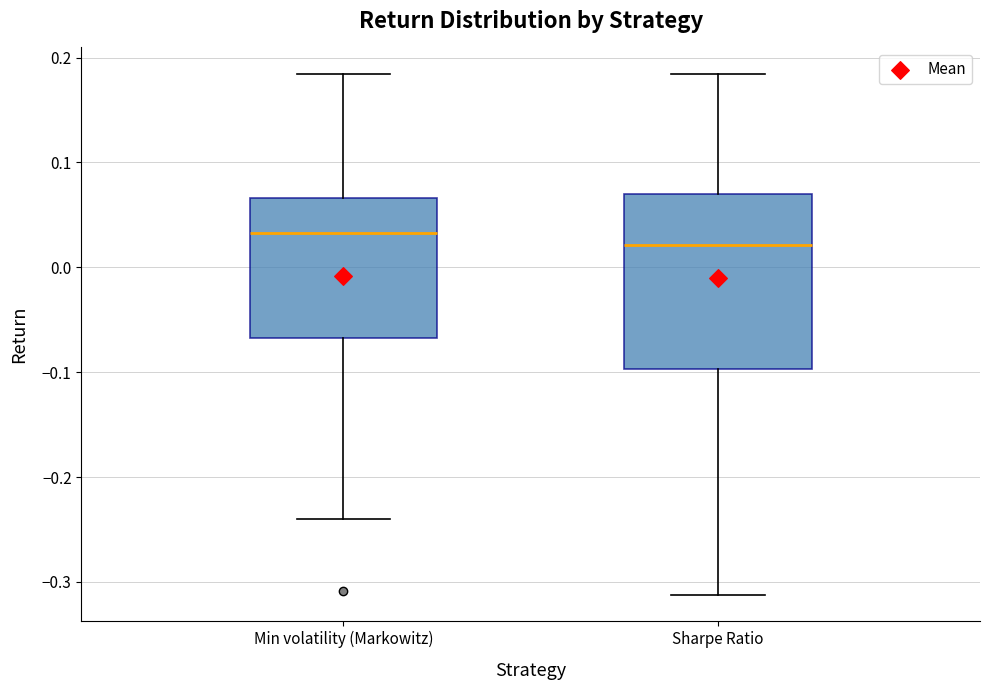

Which box has the lowest median line?

Sharpe Ratio